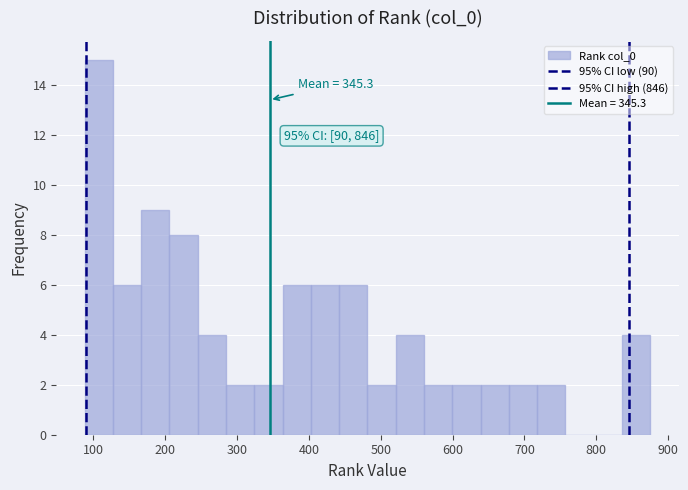

Read against the x-axis, roughly where is the centre of the tallest bar?

110